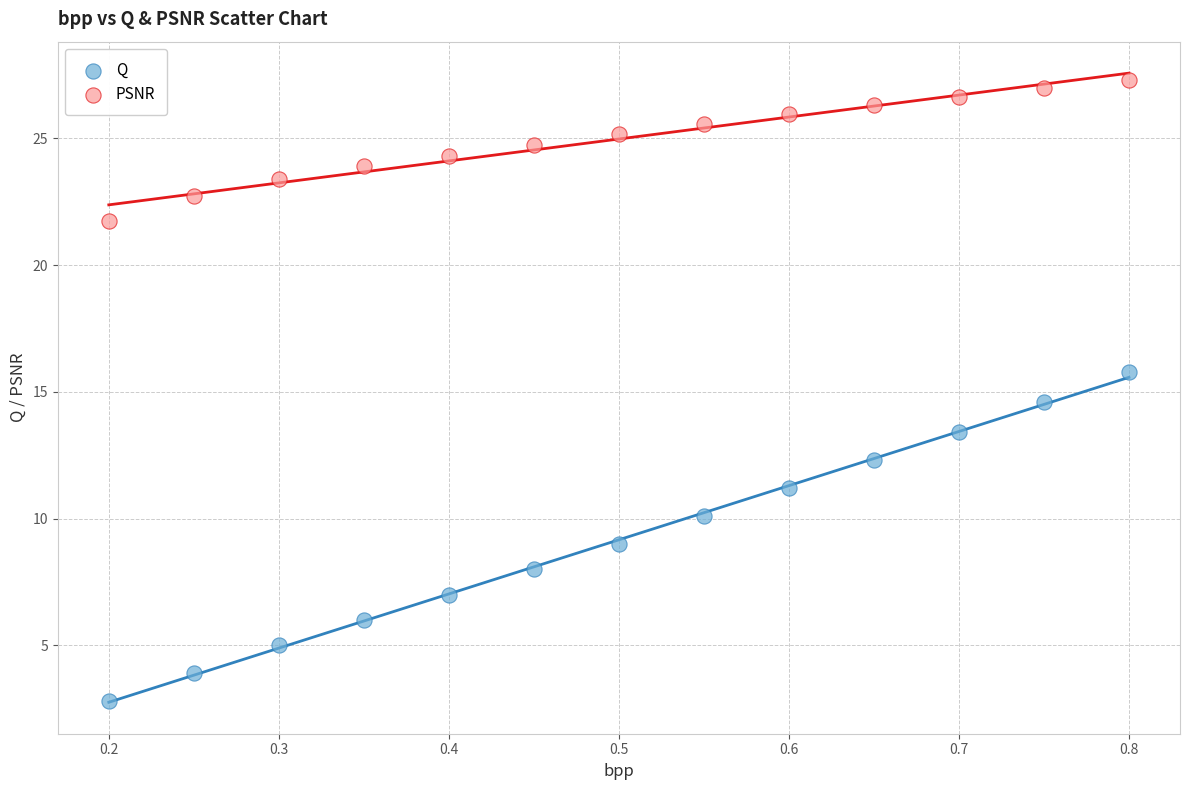

What are all the series names shown in the legend?

Q, PSNR